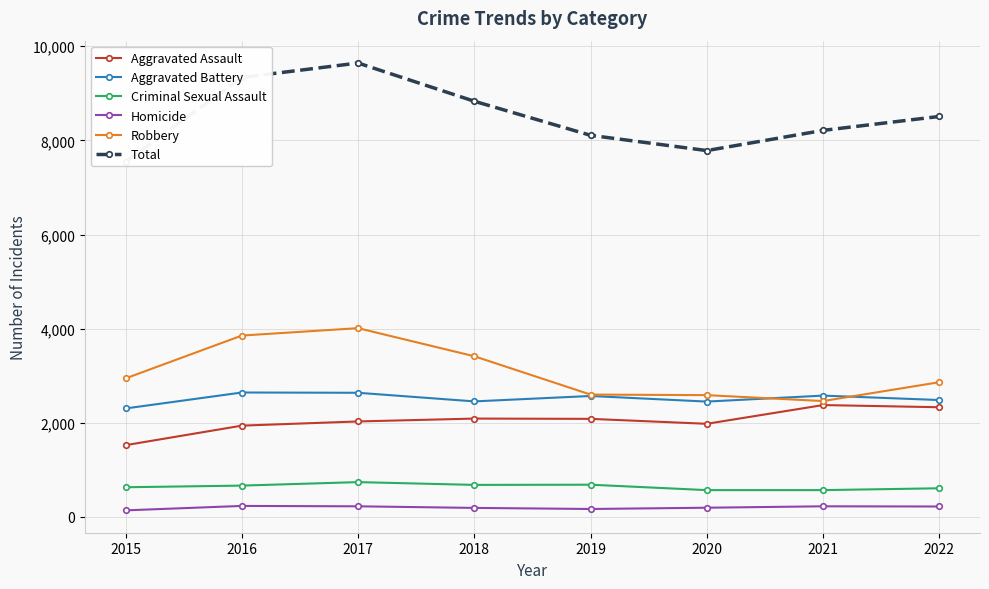

Does the chart have visible grid lines?

Yes